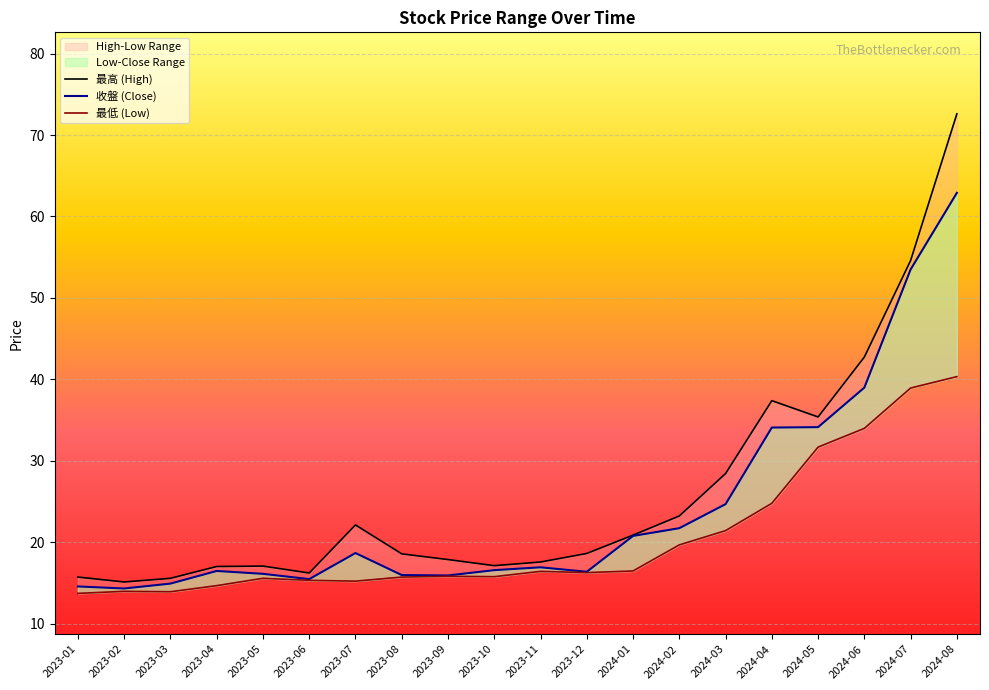

True or false: 最低 and 收盤 cross at least once.

False